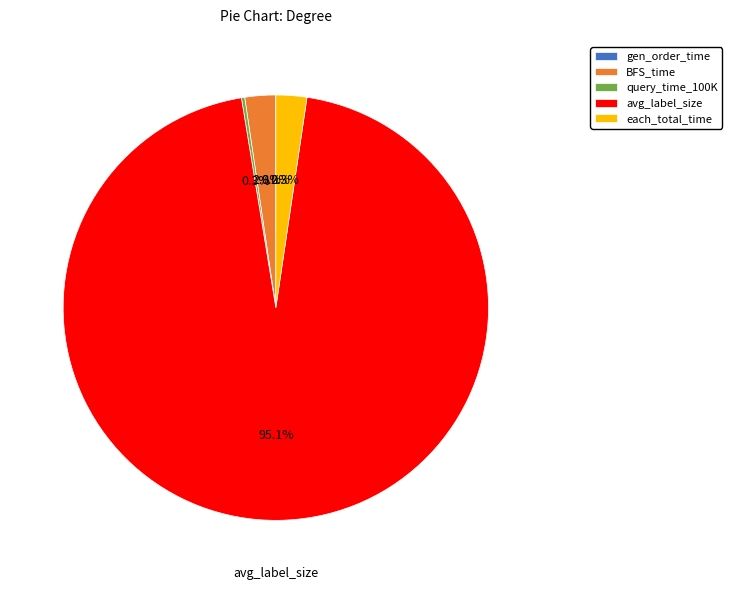

To the nearest percent, what is the difference between the BFS_time and avg_label_size slice percentages?

93%